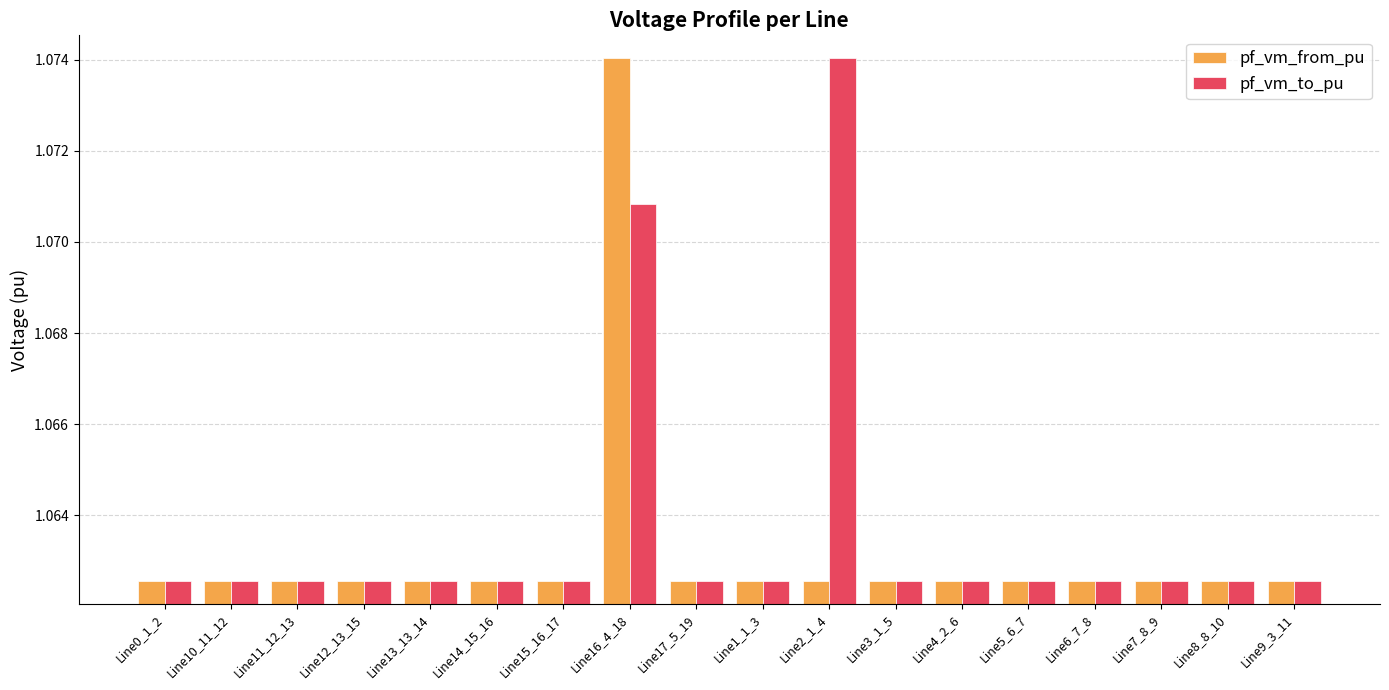

What is the sum of all pf_vm_to_pu values?

19.1